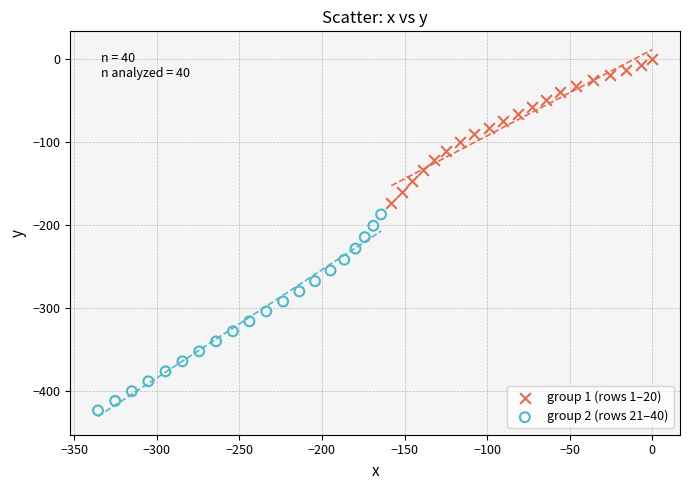

Which series reaches the maximum Y coordinate?

group 1 (rows 1–20)